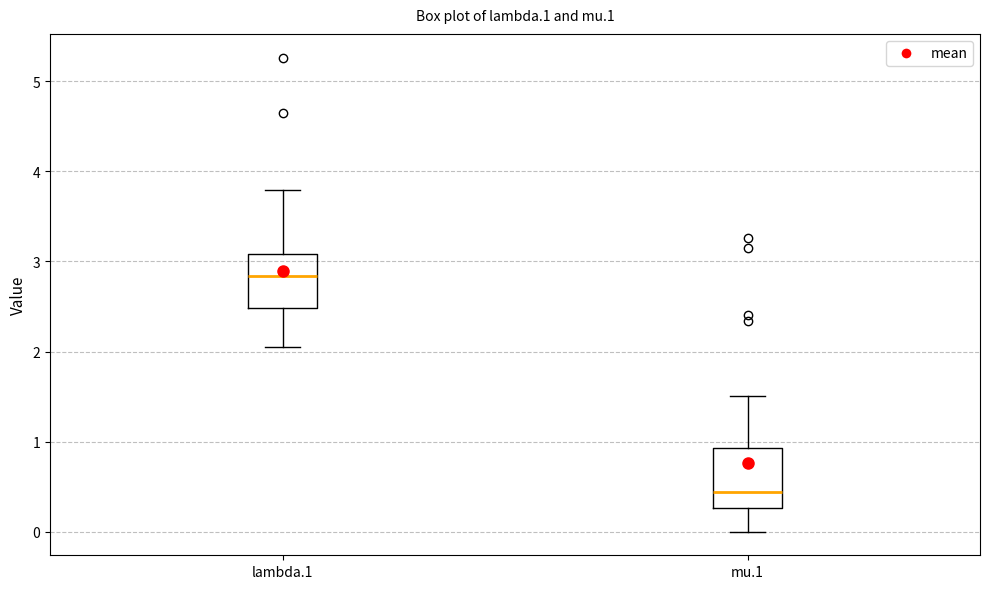

Reading left to right, transcribe this box plot: for each box, give where its median line is, the range the box spans, and where its two whiskers end, as read against the y-axis. The values are not printed on the chart, so give them approximately, as read against the axis.

lambda.1: median 2.8, box 2.5 to 3.1, whiskers 2.1 to 3.8
mu.1: median 0.4, box 0.3 to 0.9, whiskers 0.0 to 1.5